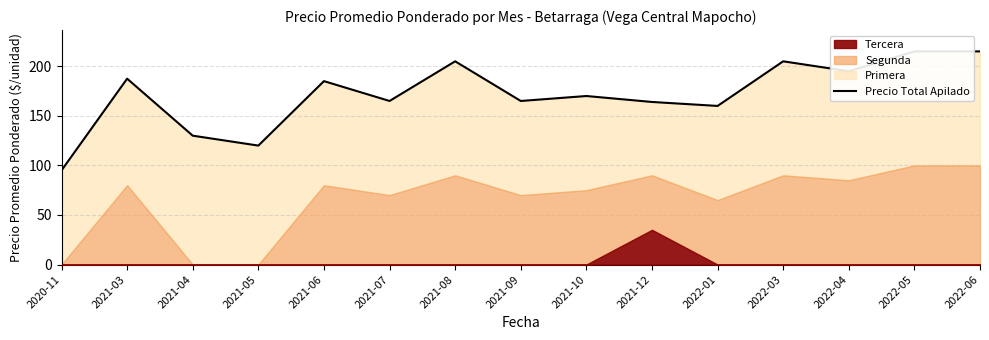

Where is the first local minimum?

2021-05